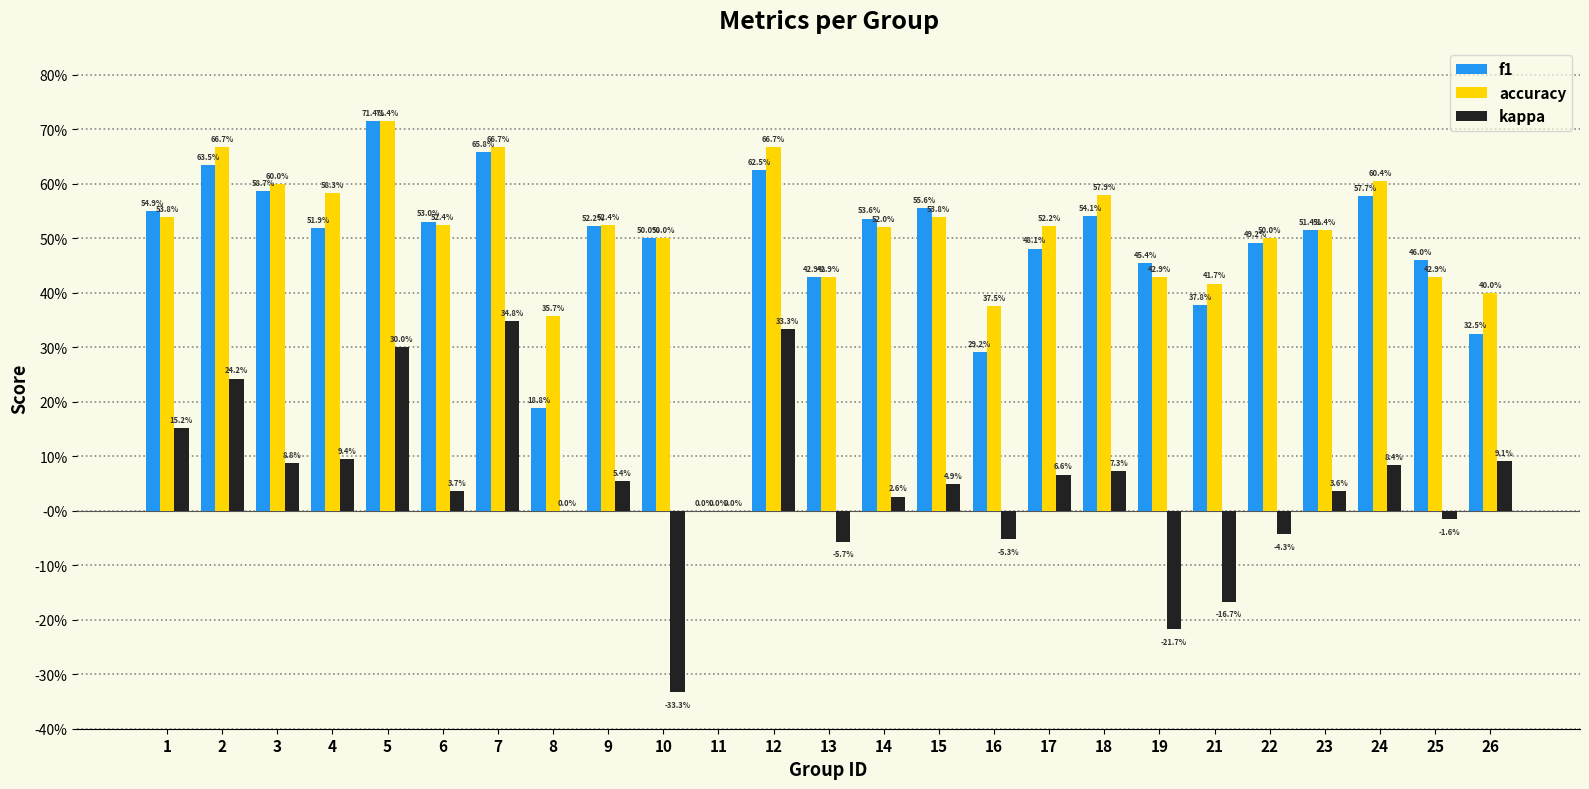

Are the bars grouped side by side (vs. stacked)?

Yes